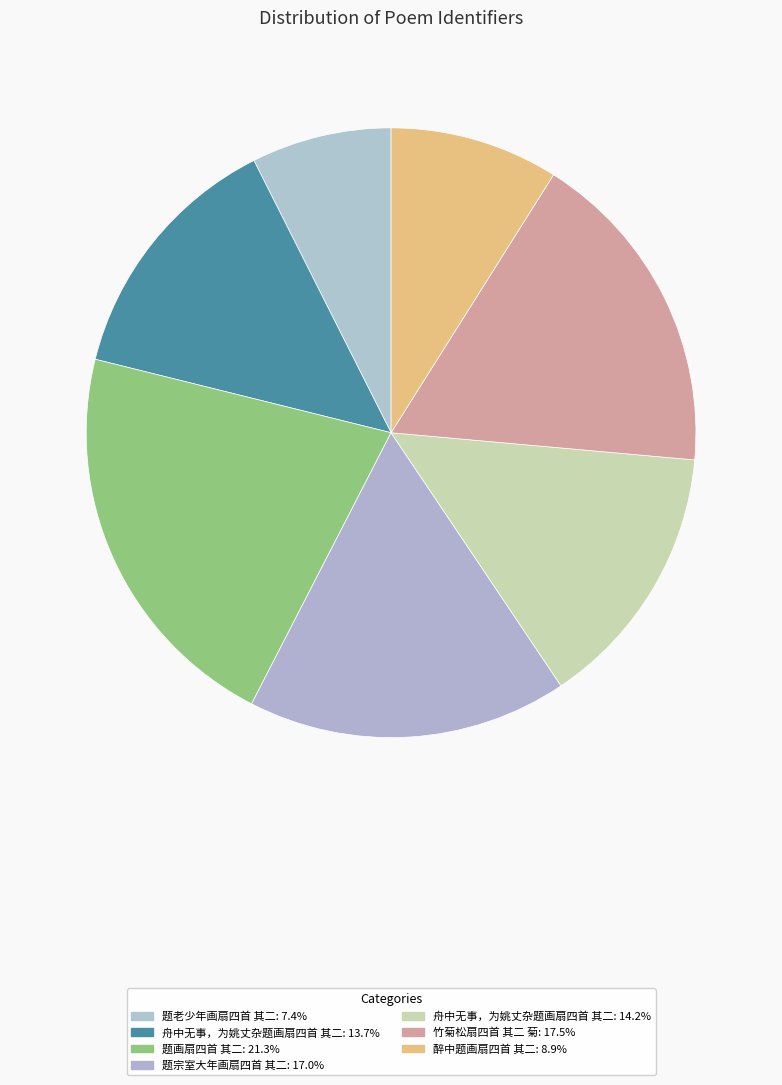

How many slices are in this pie chart?

7